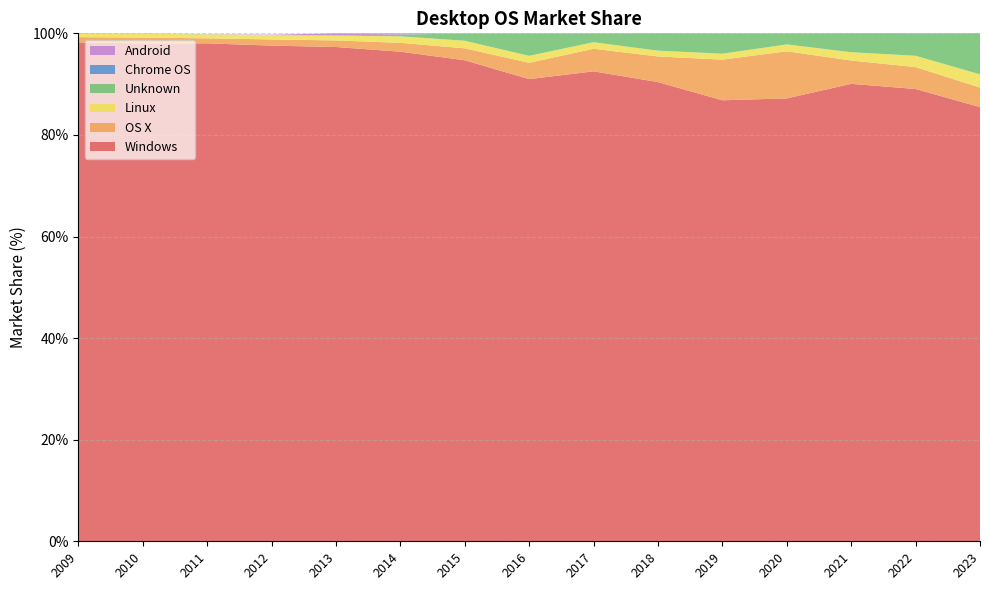

Reading left to right, what are all the values shown in this chart?

Windows: 2009=98.2	2010=98.0	2011=98.0	2012=97.6	2013=97.3	2014=96.4	2015=94.7	2016=91.0	2017=92.5	2018=90.4	2019=86.8	2020=87.2	2021=90.1	2022=89.0	2023=85.5
OS X: 2009=1.0	2010=1.1	2011=1.0	2012=1.2	2013=1.3	2014=1.7	2015=2.4	2016=3.2	2017=4.4	2018=5.0	2019=8.0	2020=9.3	2021=4.6	2022=4.3	2023=3.8
Linux: 2009=0.7	2010=0.8	2011=0.8	2012=0.8	2013=0.9	2014=1.3	2015=1.5	2016=1.4	2017=1.3	2018=1.1	2019=1.2	2020=1.4	2021=1.6	2022=2.2	2023=2.6
Unknown: 2009=0.1	2010=0.0	2011=0.0	2012=0.0	2013=0.0	2014=0.3	2015=1.4	2016=4.4	2017=1.7	2018=3.3	2019=4.0	2020=2.1	2021=3.6	2022=4.3	2023=8.0
Chrome OS: 2009=0.0	2010=0.0	2011=0.0	2012=0.0	2013=0.0	2014=0.0	2015=0.0	2016=0.0	2017=0.0	2018=0.1	2019=0.1	2020=0.1	2021=0.1	2022=0.1	2023=0.1
Android: 2009=0.0	2010=0.0	2011=0.0	2012=0.1	2013=0.4	2014=0.2	2015=0.0	2016=0.0	2017=0.0	2018=0.0	2019=0.0	2020=0.0	2021=0.0	2022=0.0	2023=0.0